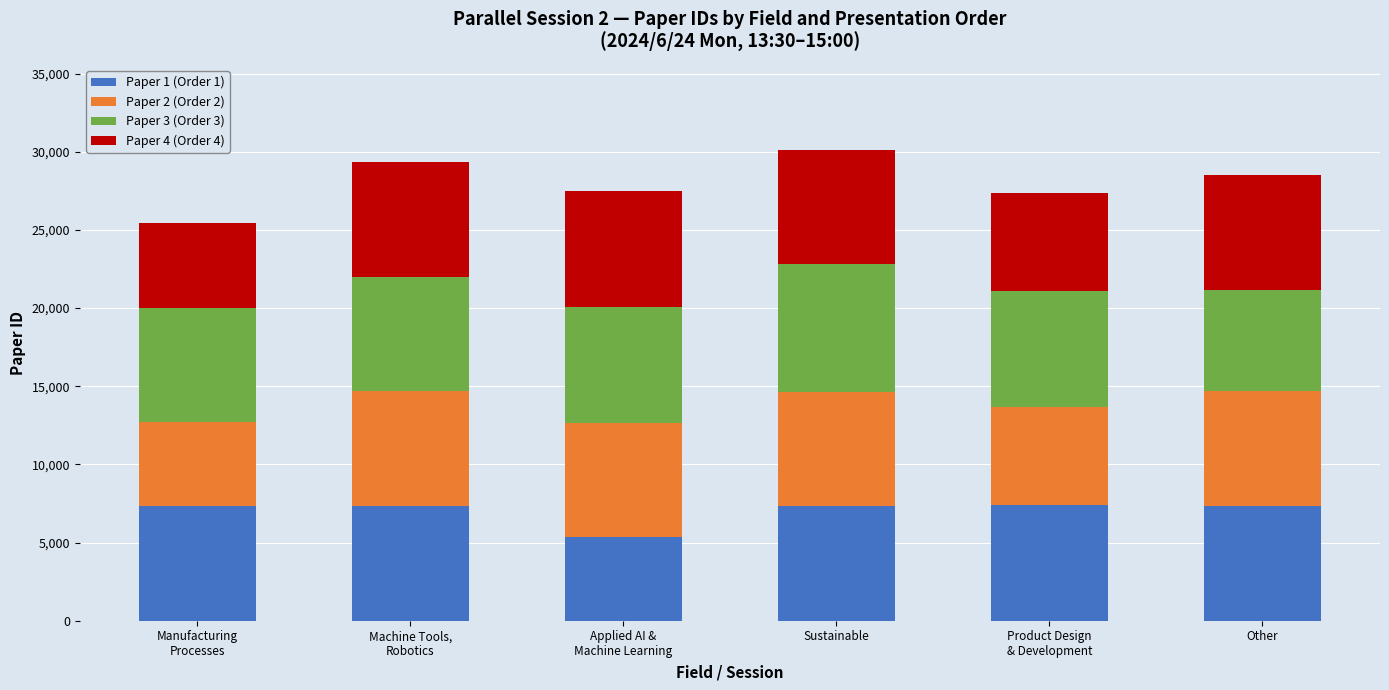

What is the sum of all Paper 1 (Order 1) values?

42141